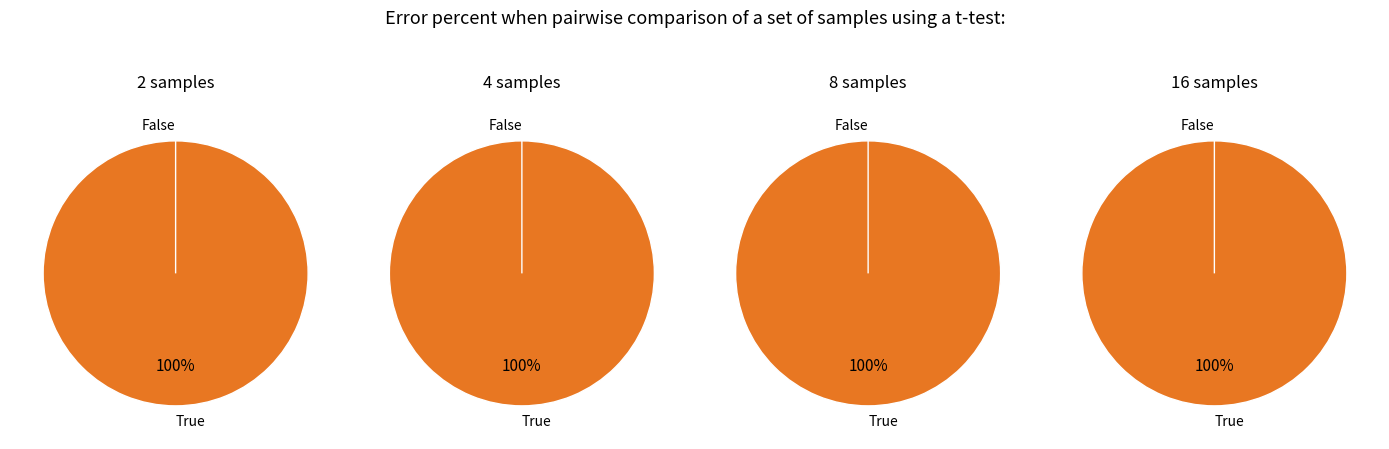

Does 5 account for over 50% of the chart?

No